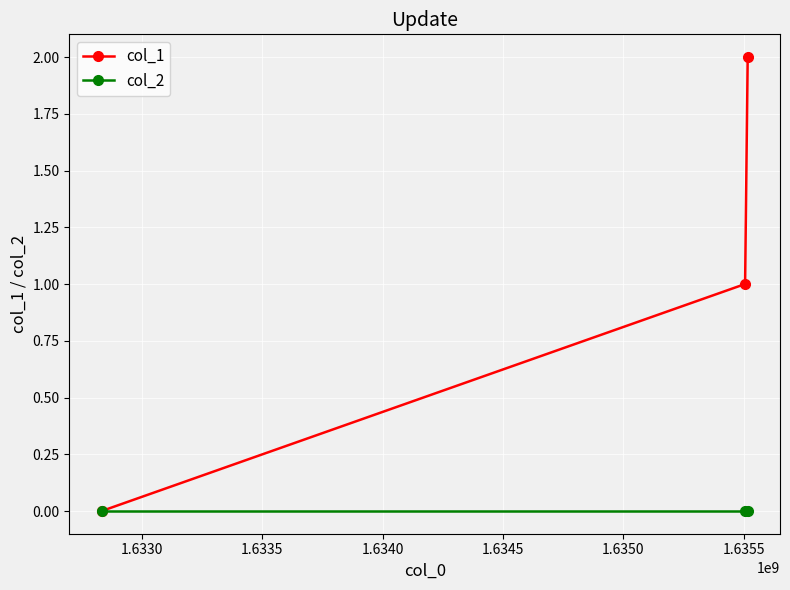

Which series has the widest spread of values?

col_1